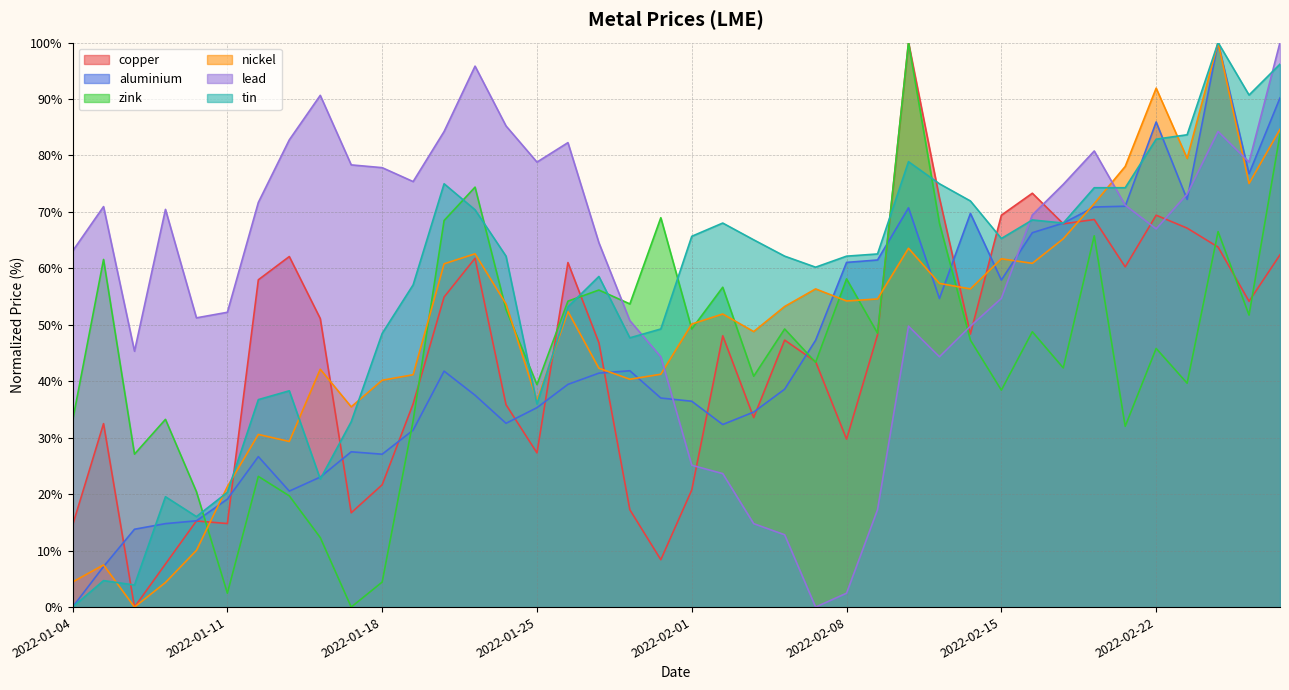

At which label does nickel first exceed 53?

2022-01-20